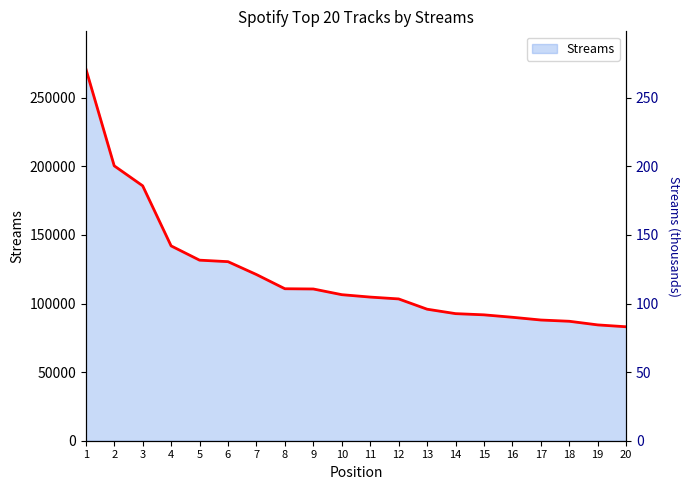

Does the chart have visible grid lines?

No